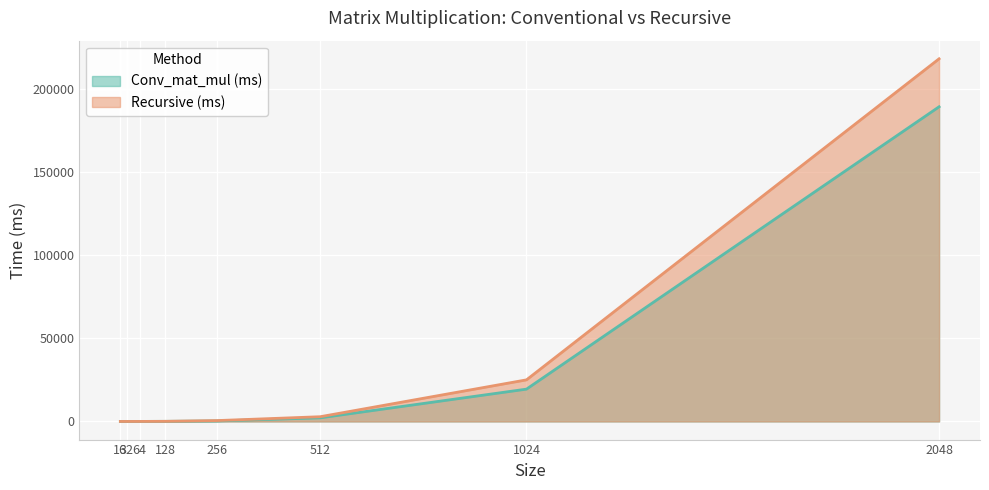

Which has a higher value, 256 or 1024?

1024